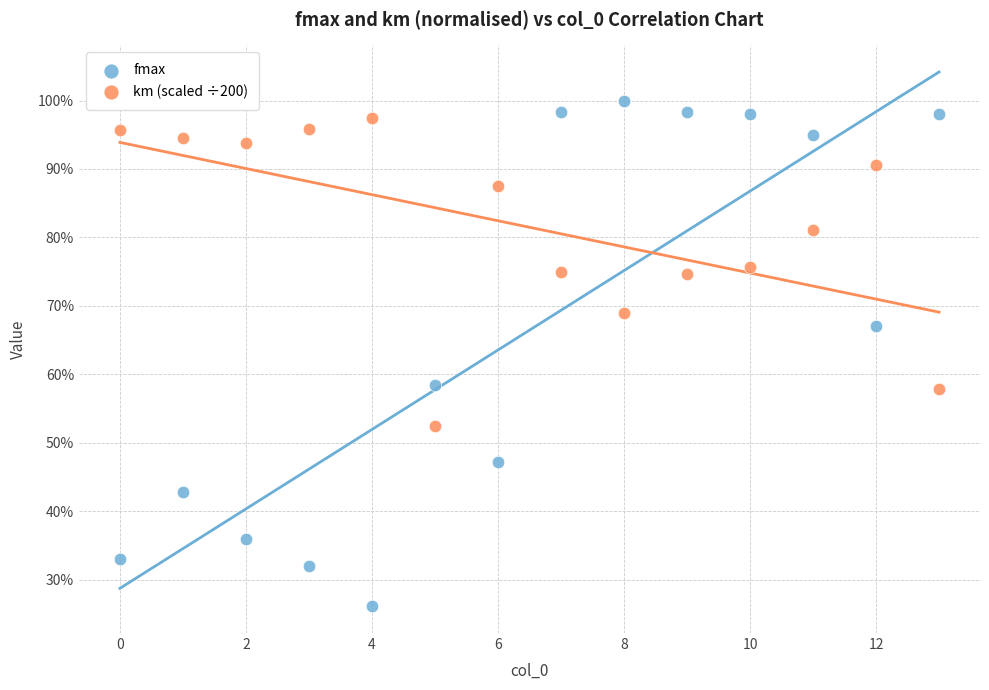

Which series contains the highest Y value?

fmax